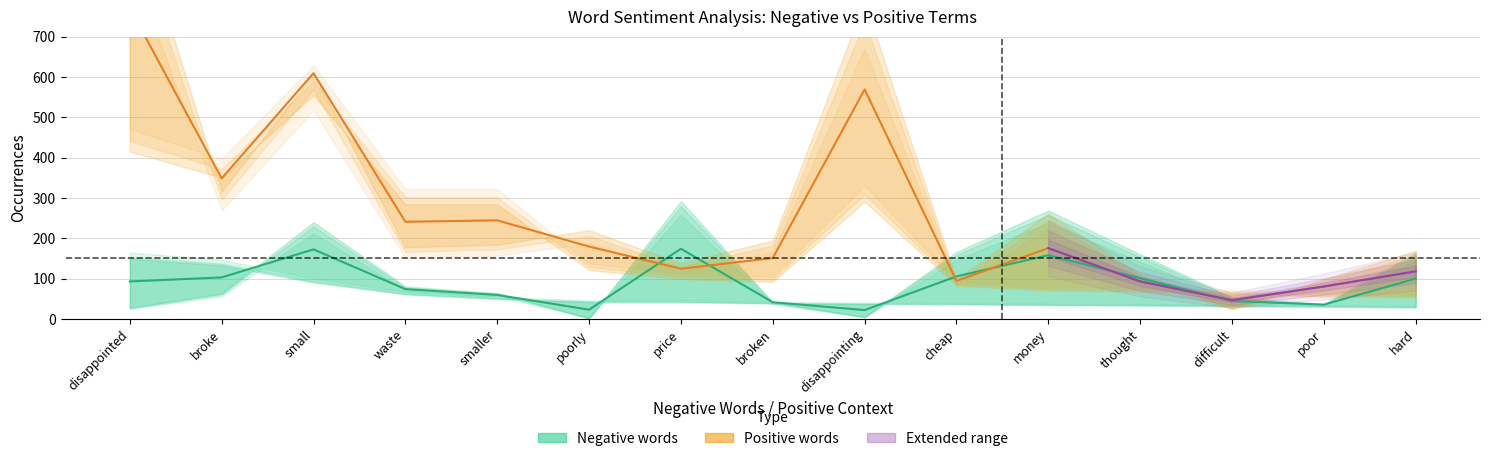

What is the label of the 15th point from the left?

hard